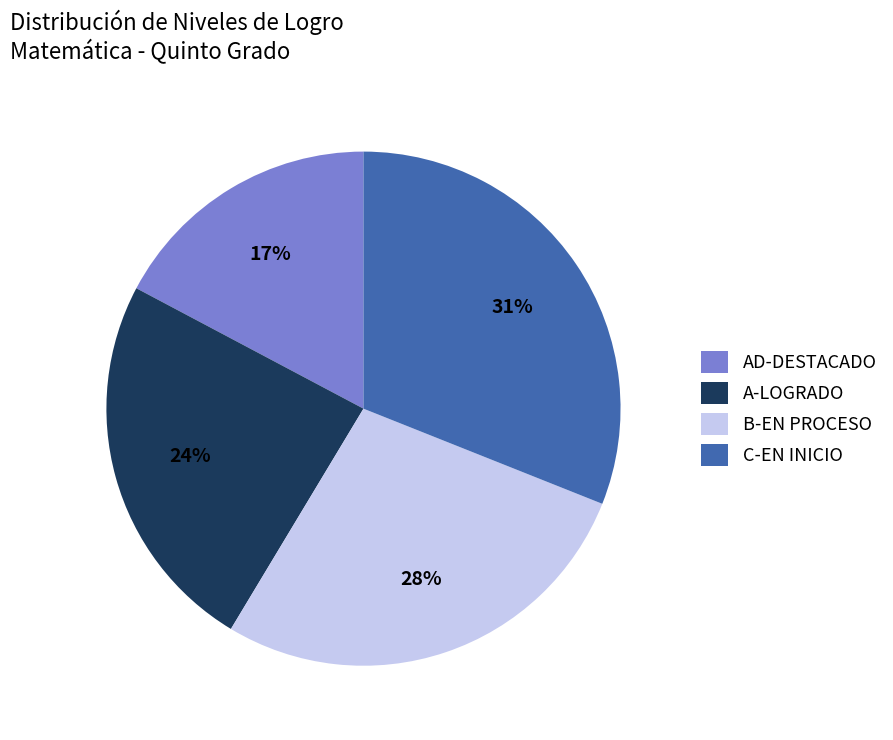

The C-EN INICIO slice represents 89% of the pie. True or false?

False